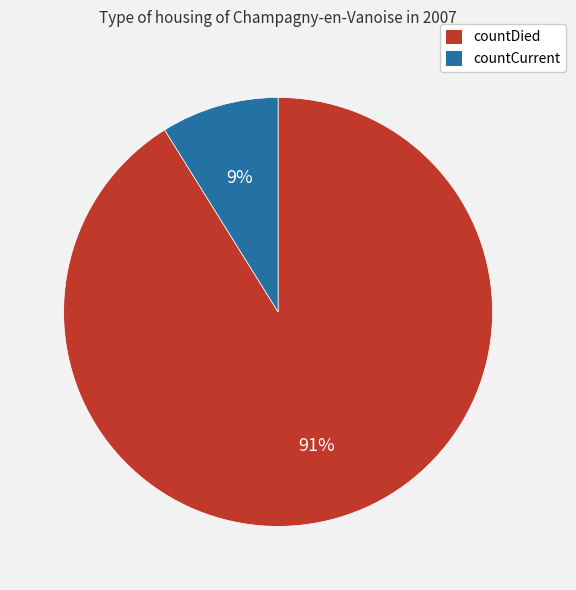

Is countCurrent the majority of the pie?

No